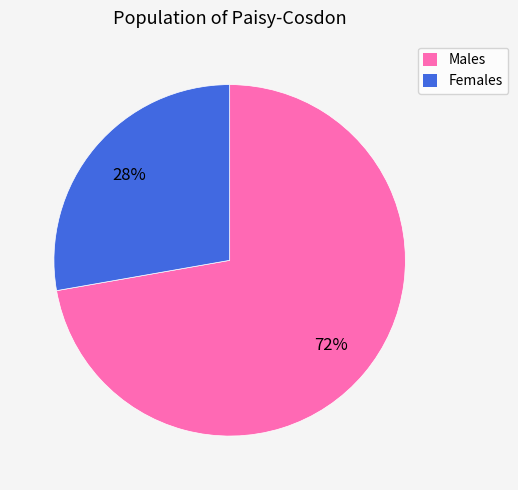

True or false: Females accounts for 28% of the total.

True